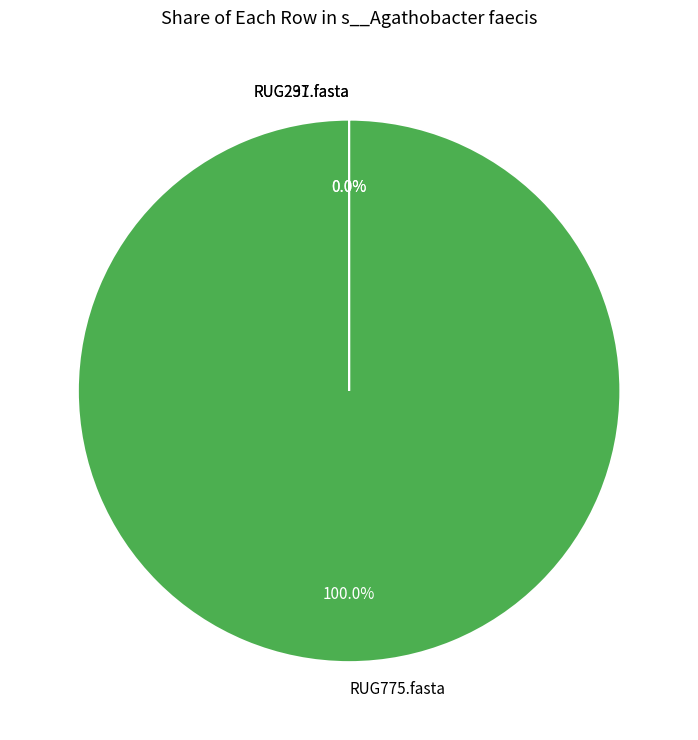

The RUG231.fasta slice represents 0% of the pie. True or false?

True